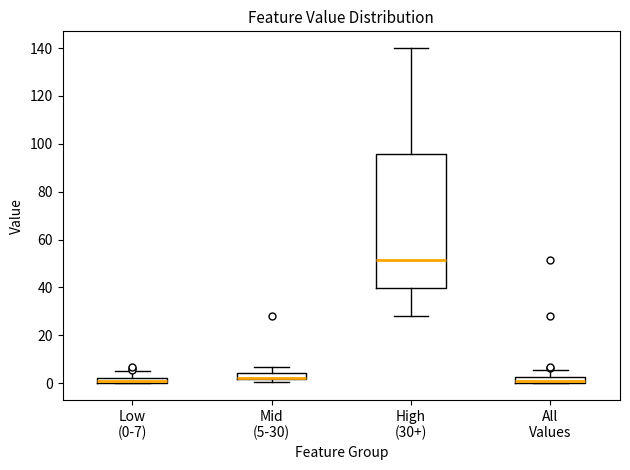

Where does the upper whisker of the box for All Values end on the y-axis? The values are not printed on the chart, so give them approximately, as read against the axis.

6